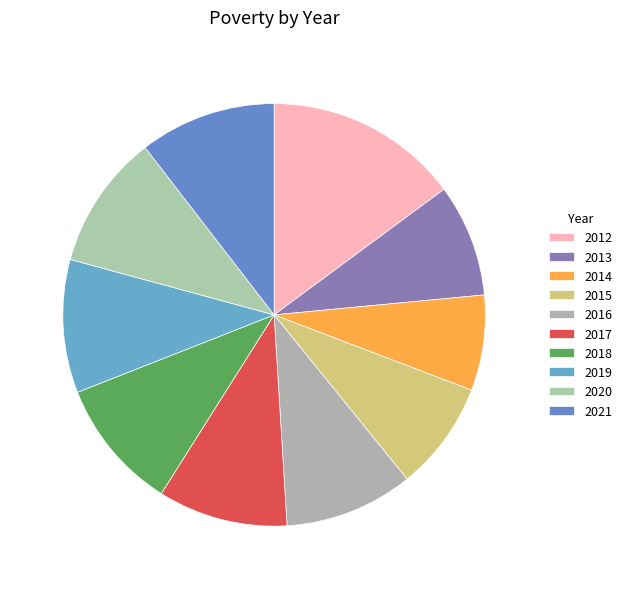

True or false: 2017 accounts for 1% of the total.

False